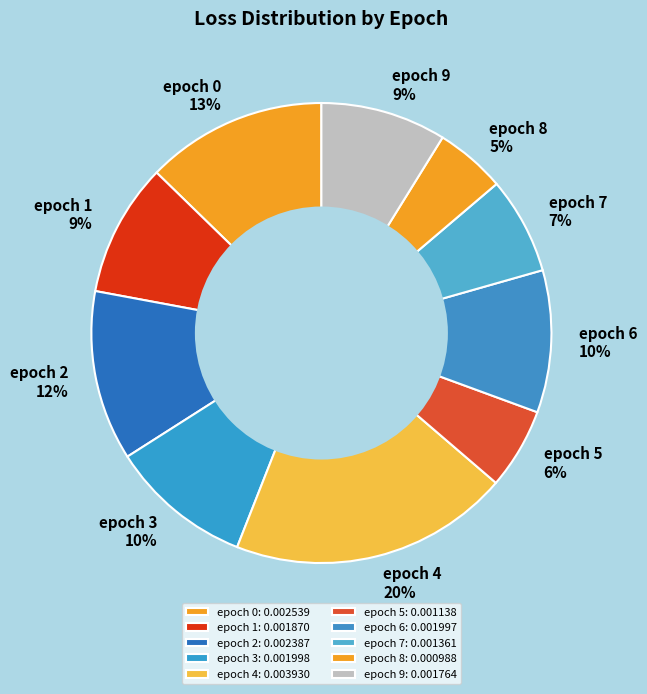

Do epoch 9 and epoch 0 together represent more than half of the pie?

No